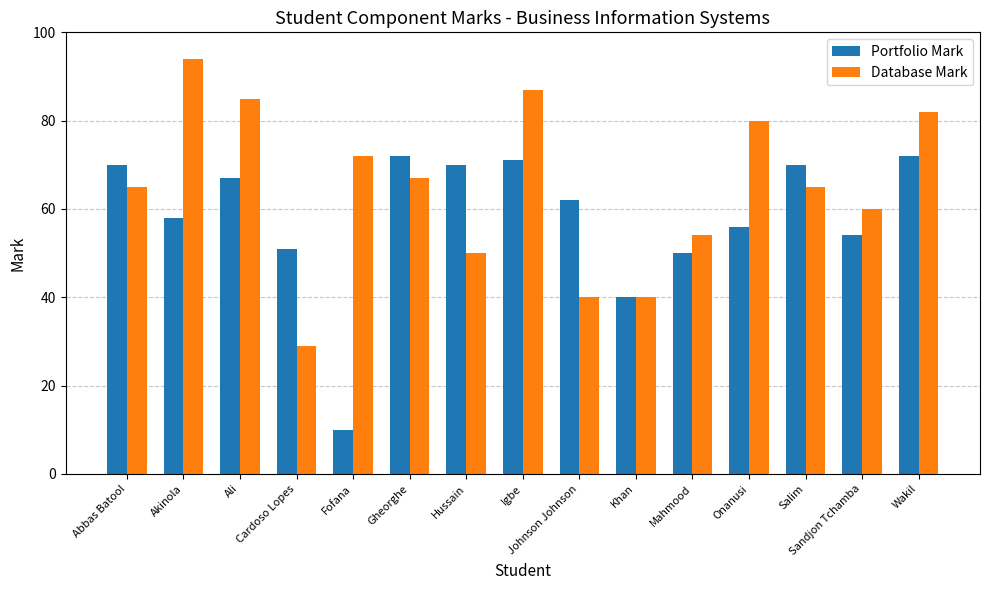

Between Abbas Batool and Johnson Johnson, which series saw the biggest shift?

Database Mark